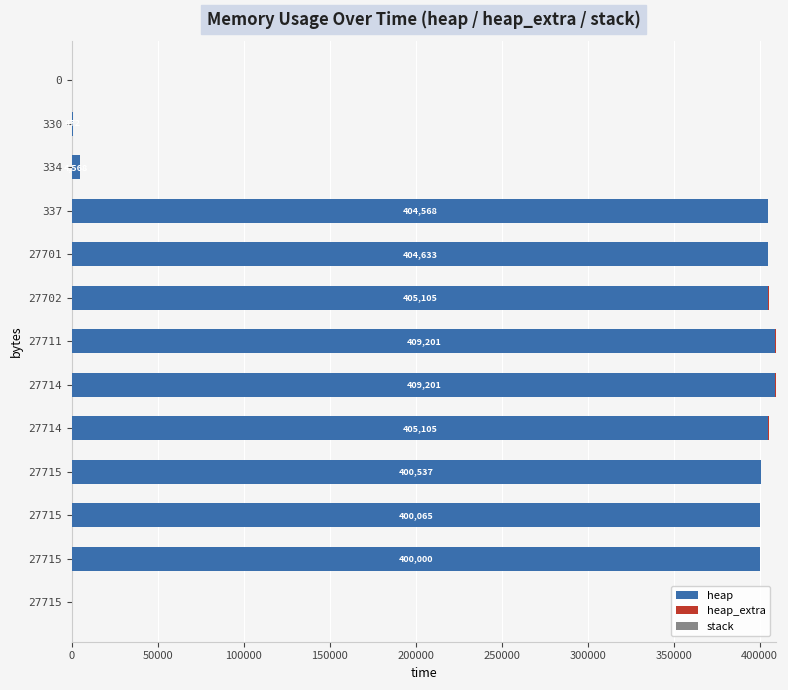

What is the average value of the heap_extra series?

39.5